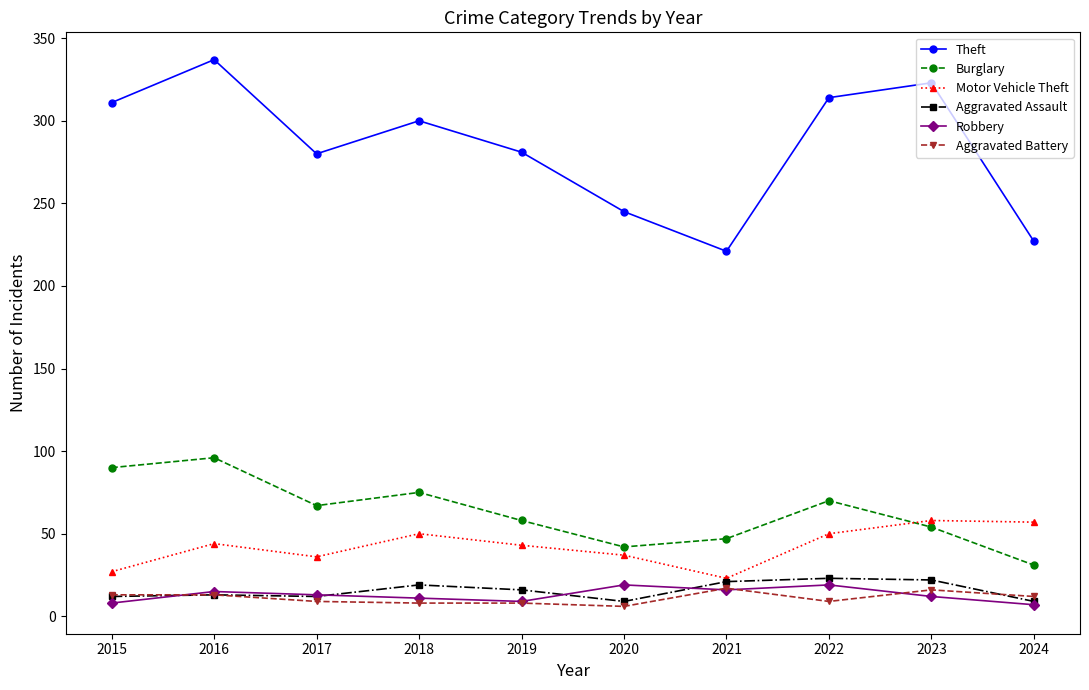

True or false: Aggravated Battery and Burglary cross at least once.

False